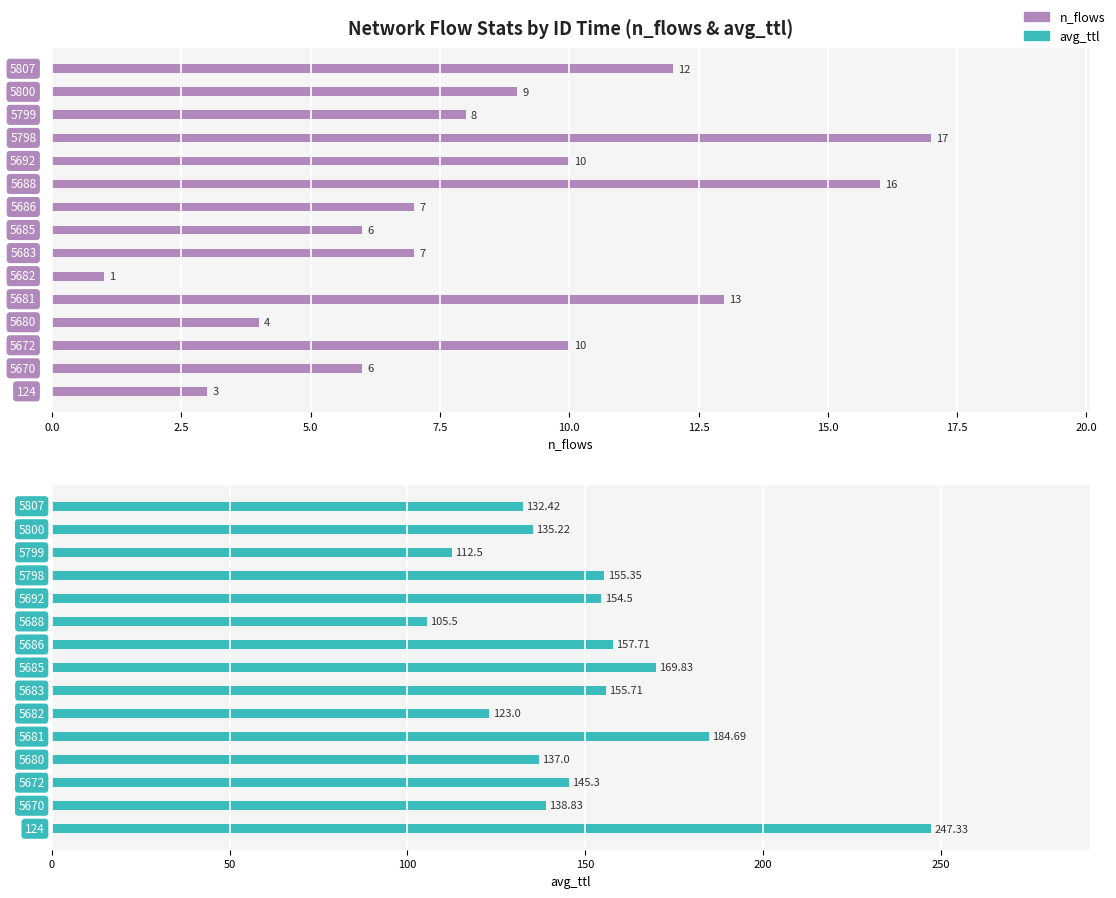

How many data points in avg_ttl are less than 145?

7